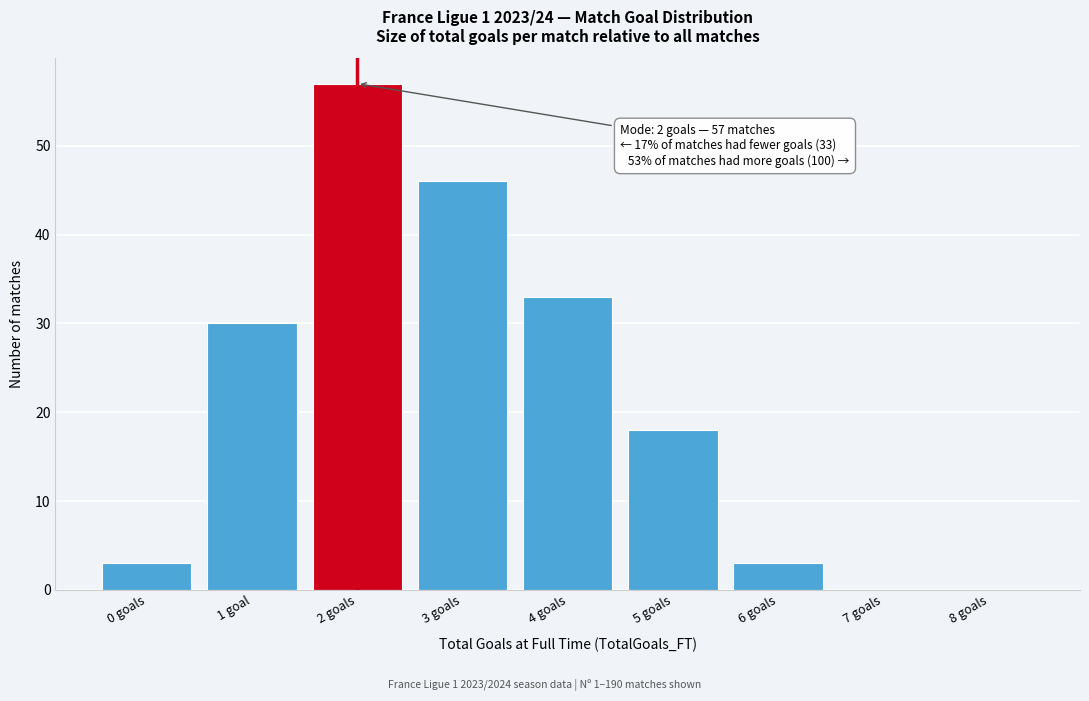

Reading right to left, list all the values displayed in this chart.

8 goals=0	7 goals=0	6 goals=3	5 goals=18	4 goals=33	3 goals=46	2 goals=57	1 goal=30	0 goals=3